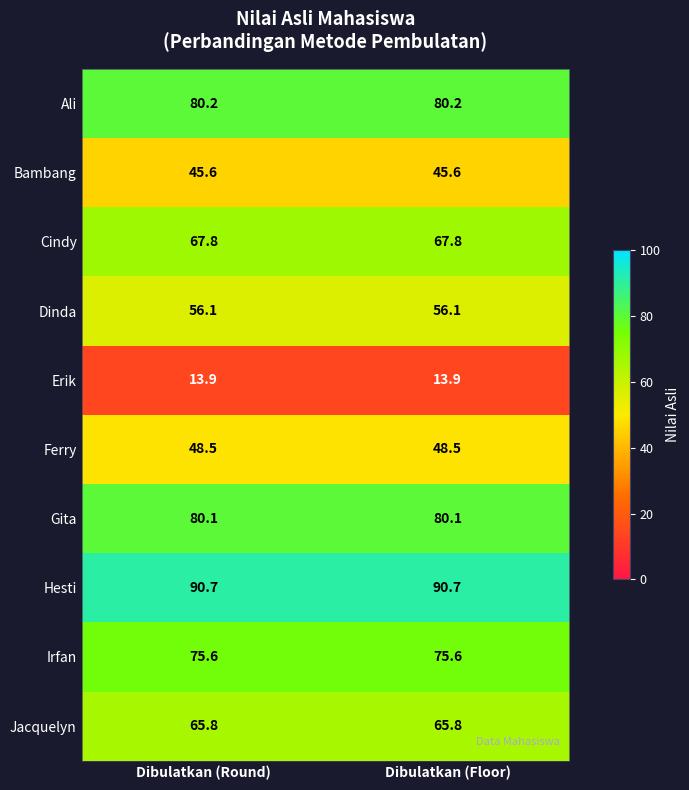

What is the highest value of the Jacquelyn series?

65.8